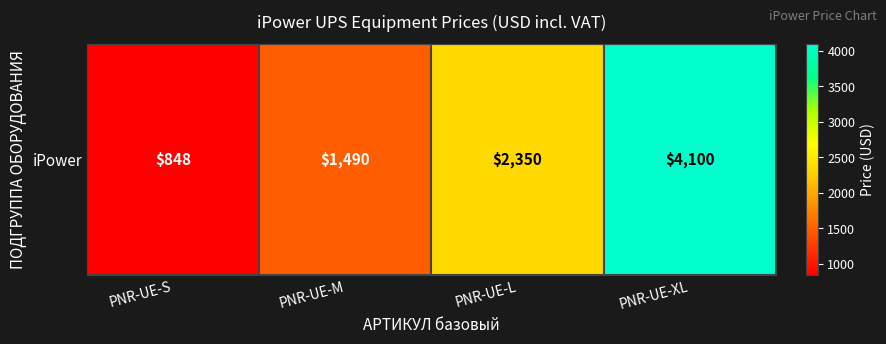

The chart shows a value of 848 at PNR-UE-S. True or false?

True